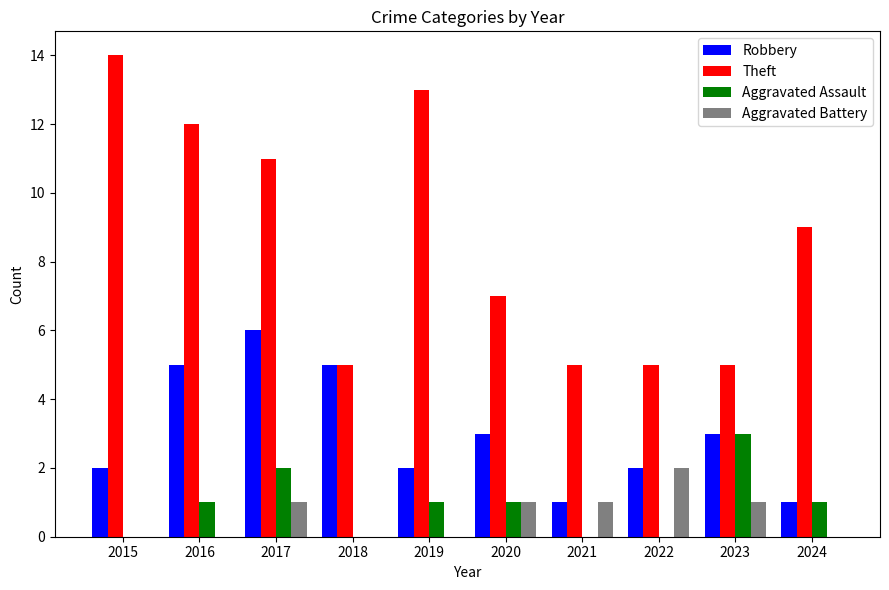

How many groups of bars are there?

10